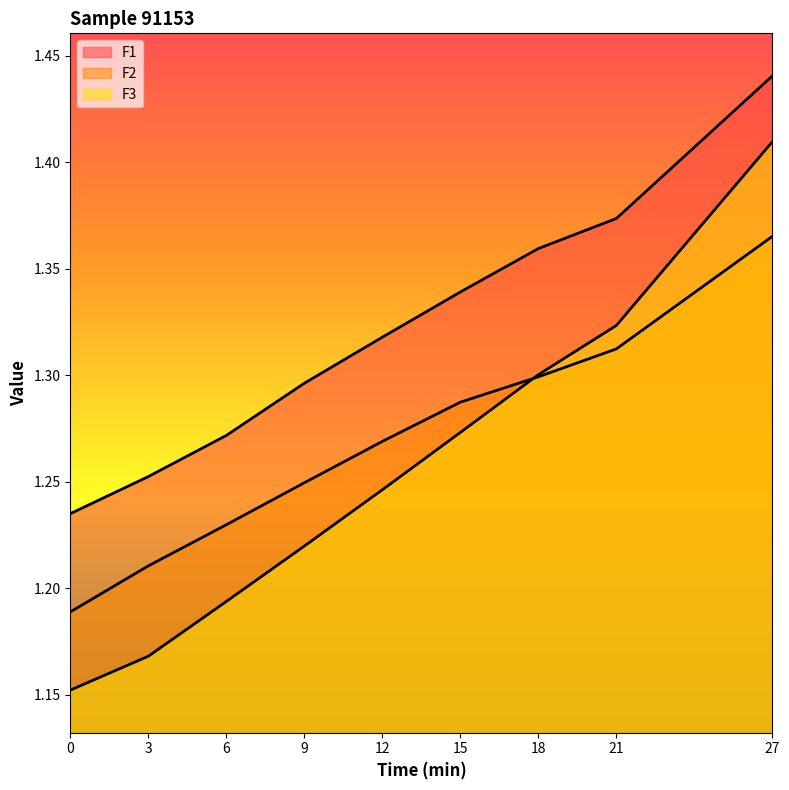

How many lines are shown in the chart?

3